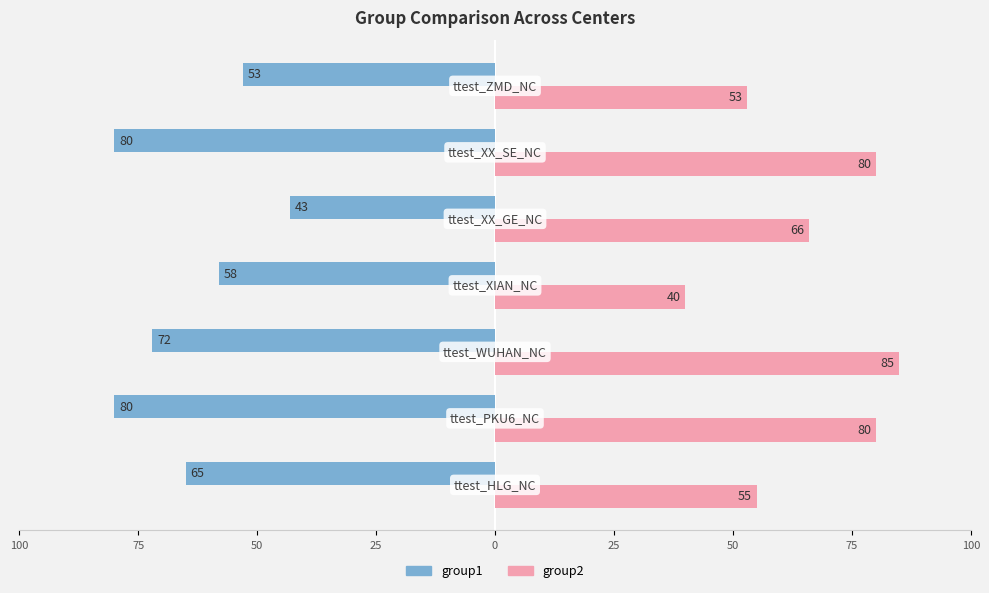

What are all the series names shown in the legend?

group1, group2